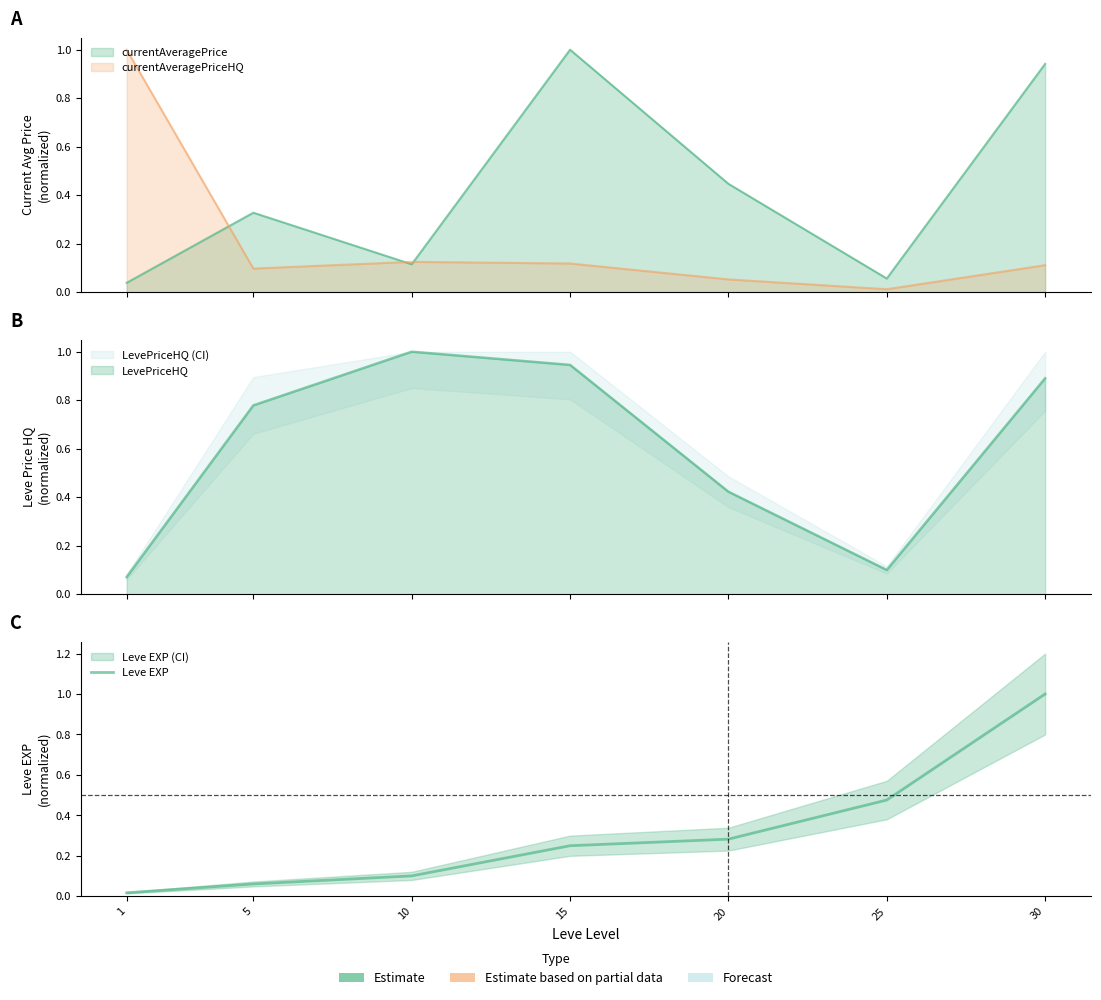

List the labels in order of value, largest first.

30, 25, 20, 15, 10, 5, 1